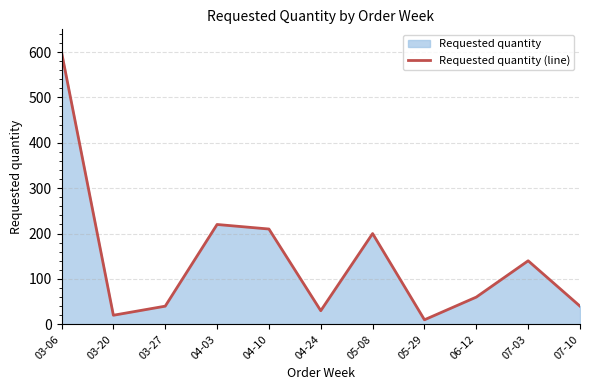

What is the value of the 1st point from the left?

600